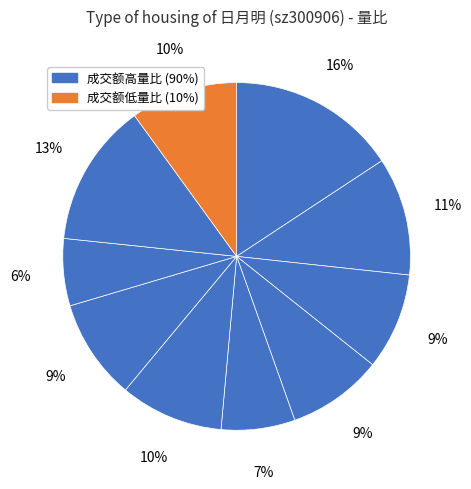

Count the number of slices in the pie.

10